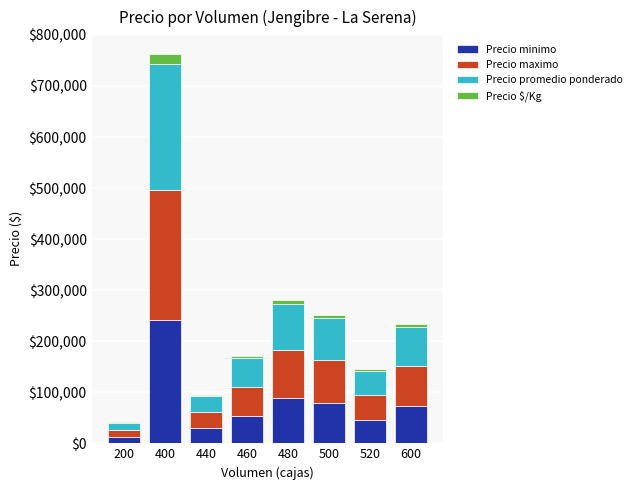

At which category is the sum across all series the highest?

400